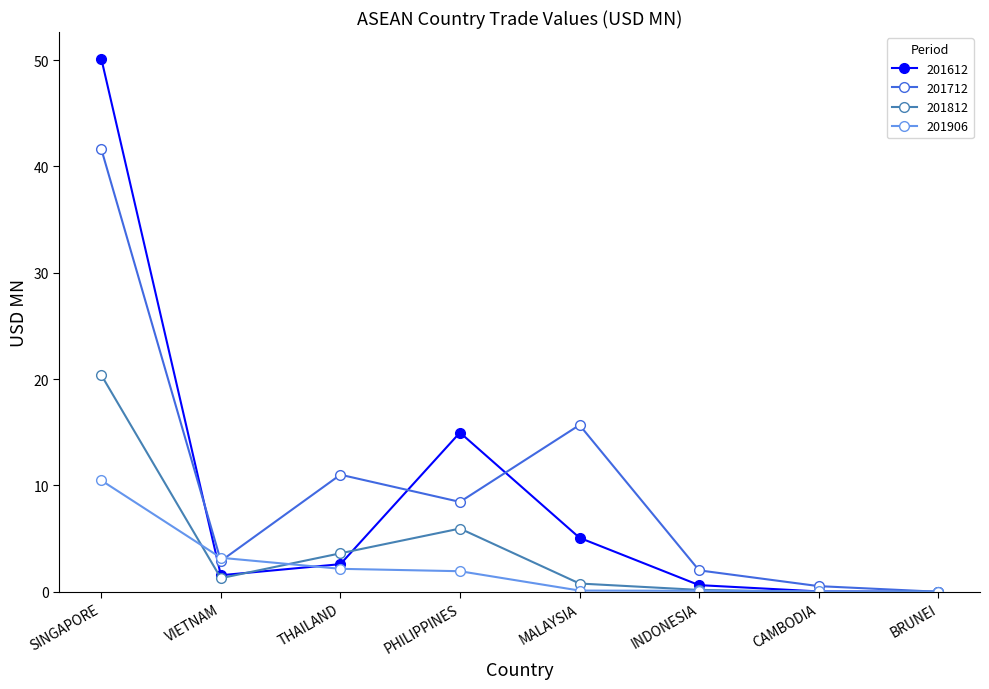

True or false: 201812 and 201906 intersect in this chart.

True